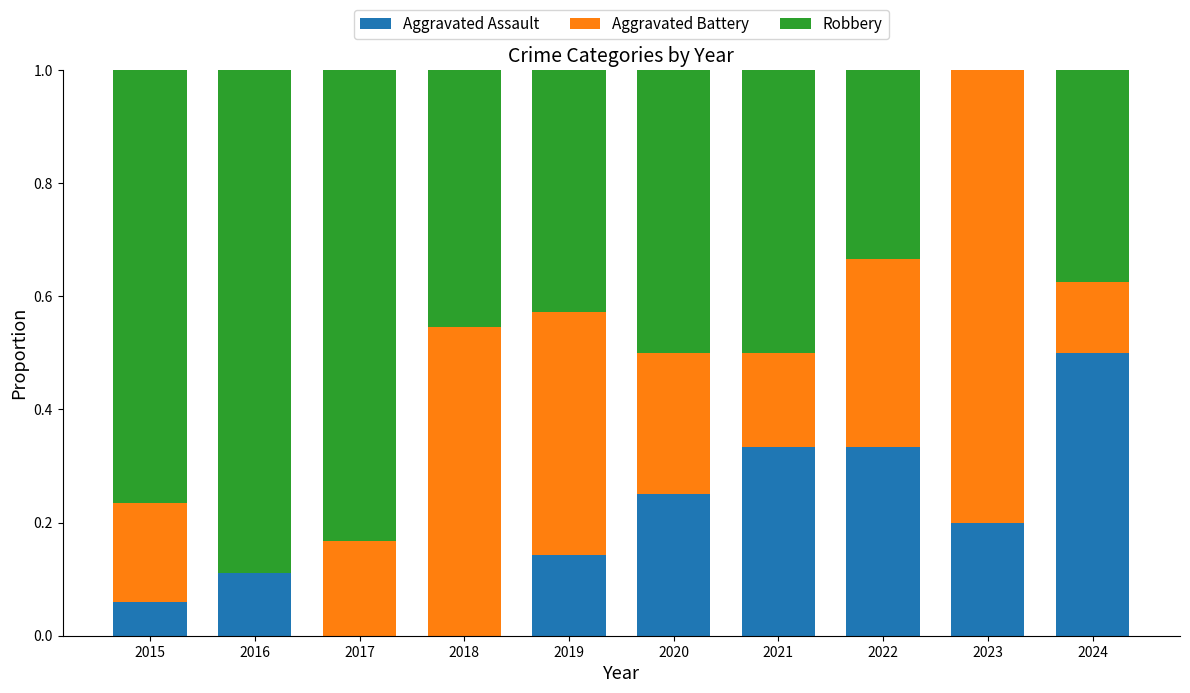

Which series has the widest spread of values?

Robbery